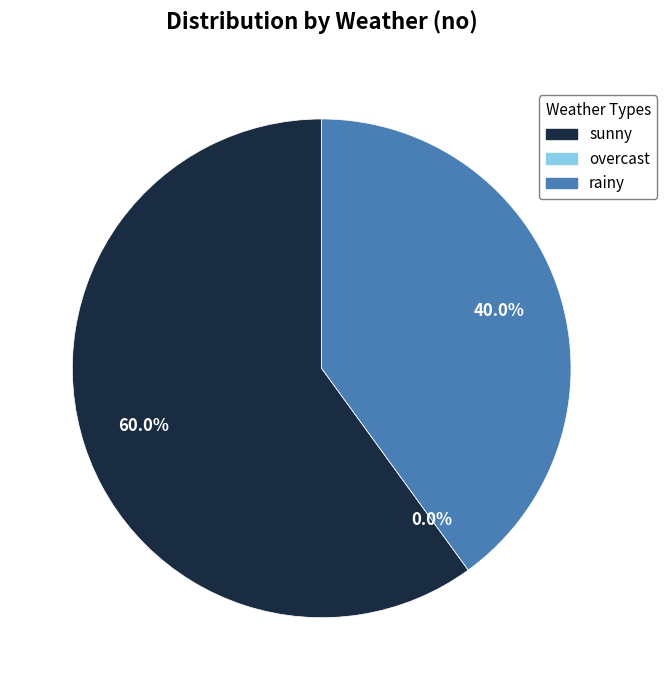

Which slice represents more than half of the pie?

sunny